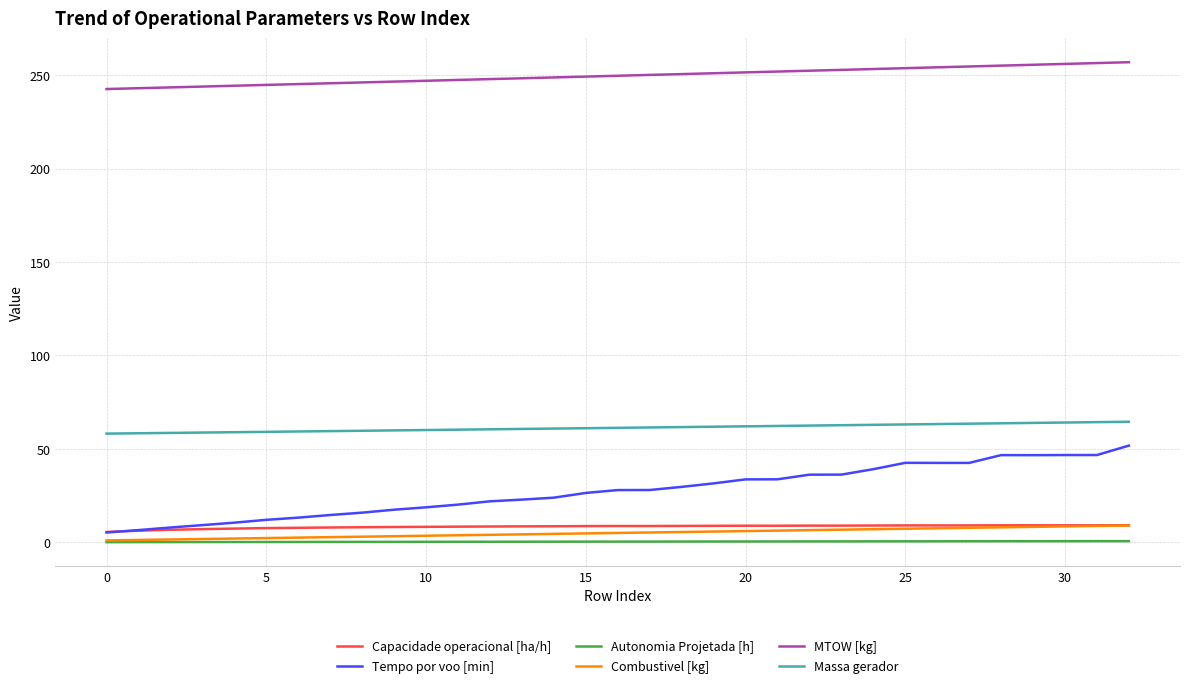

True or false: MTOW [kg] and Autonomia Projetada [h] cross at least once.

False